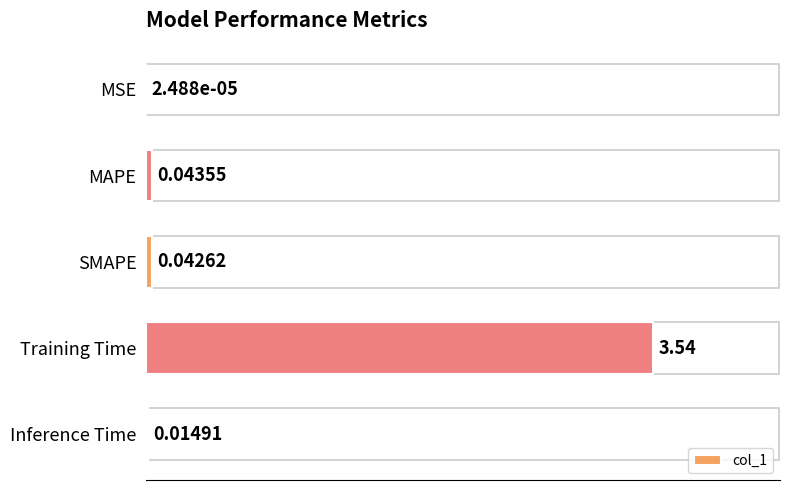

At which label is the value closest to 1?

MAPE